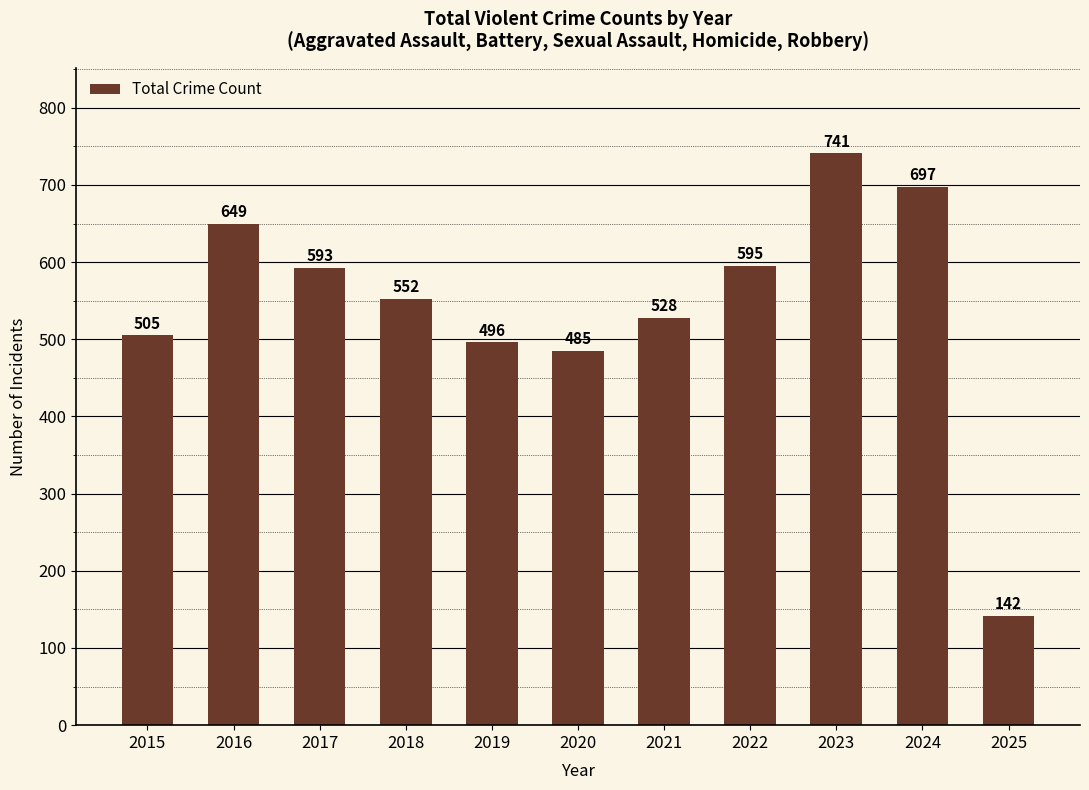

What is the difference between the values at 2024 and 2022?

102